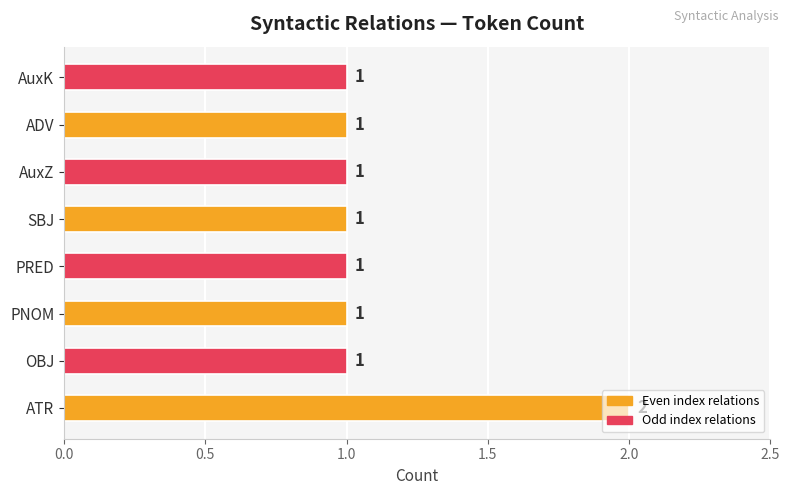

The chart shows a value of 1 at OBJ. True or false?

True